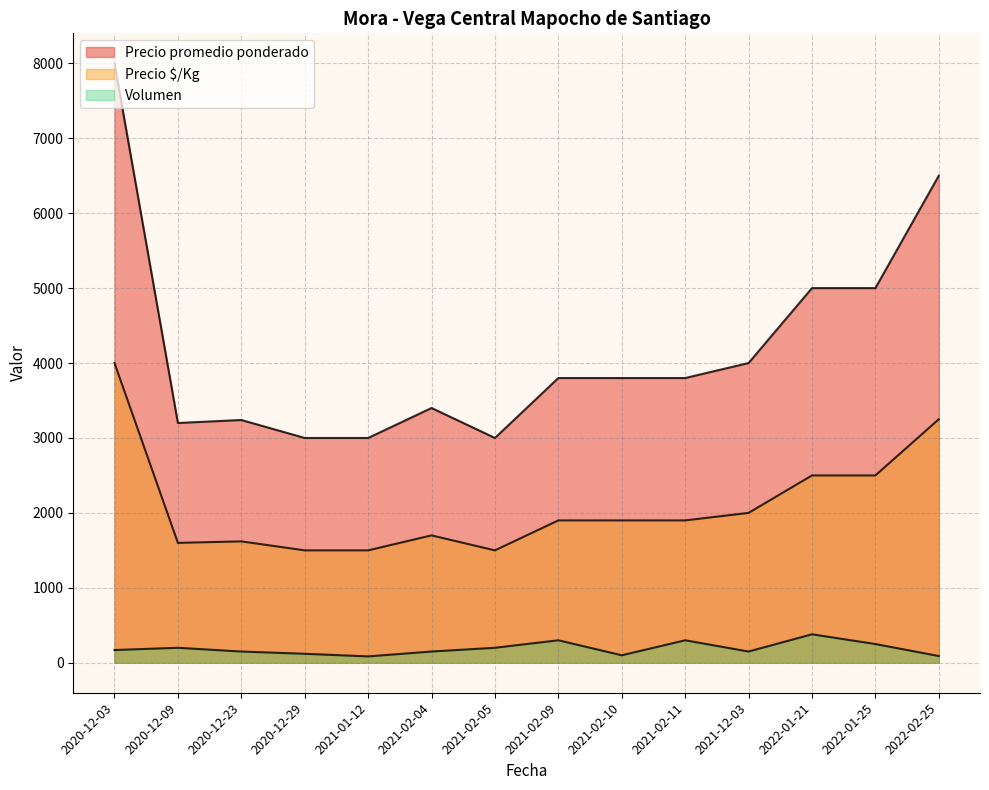

What is the difference between the Precio $/Kg values at 2022-01-25 and 2020-12-09?

900